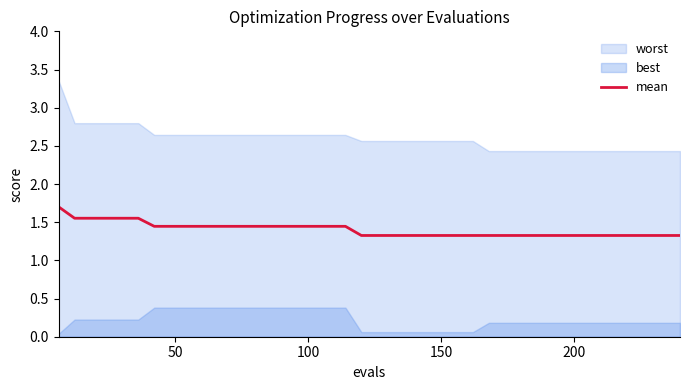

Count the values in the range 1 to 2.

40